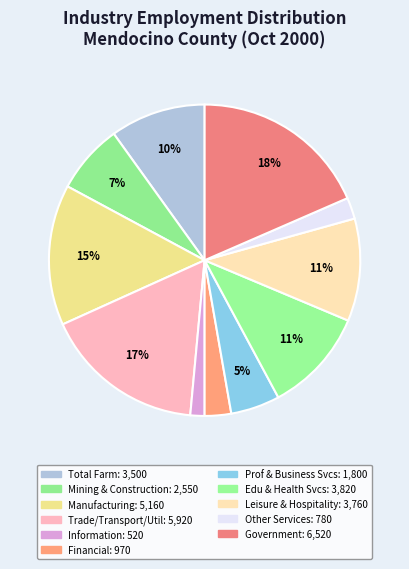

How many slices are in this pie chart?

11